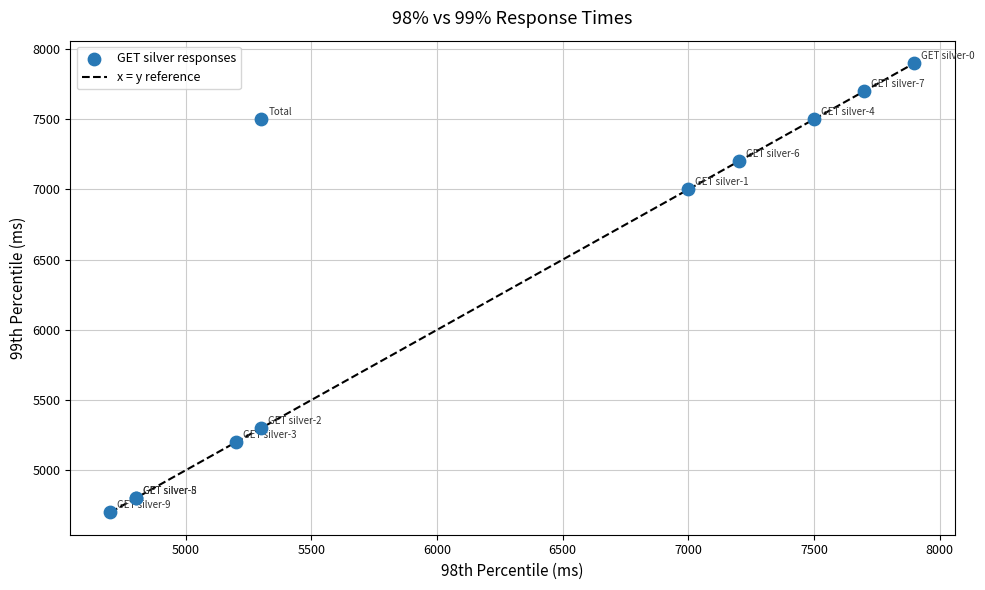

What Y value in the scatter plot is closest to 6300?

7000